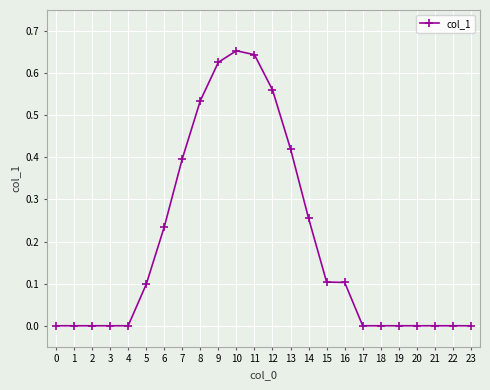

The value at 13 is 0.4. True or false?

True